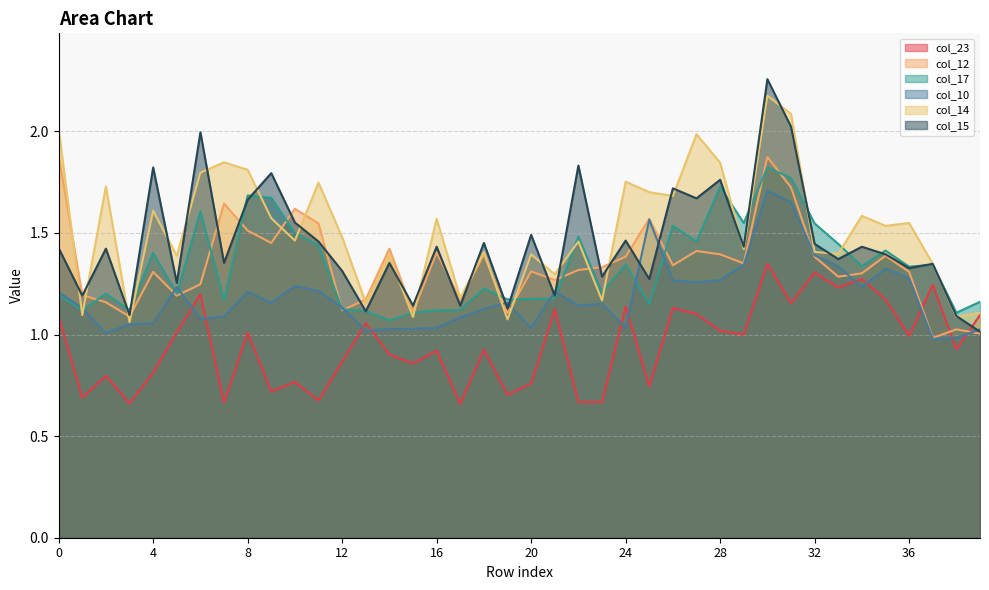

Rank the series by their maximum value, from lowest to highest.

col_23, col_10, col_17, col_12, col_14, col_15